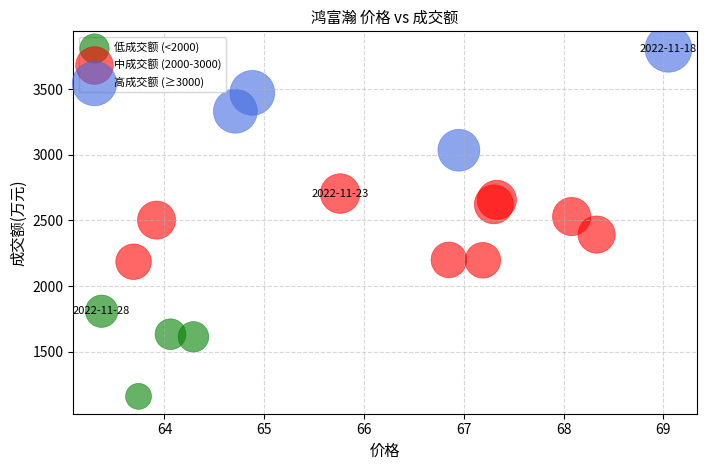

Which series contains the lowest Y value?

低成交额 (<2000)